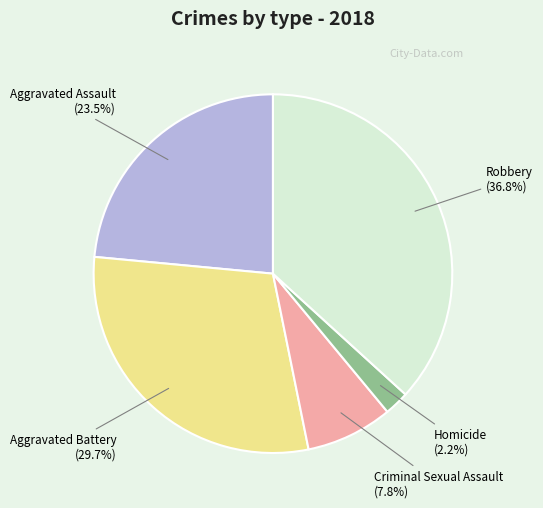

To the nearest percent, what portion does Criminal Sexual Assault represent?

8%